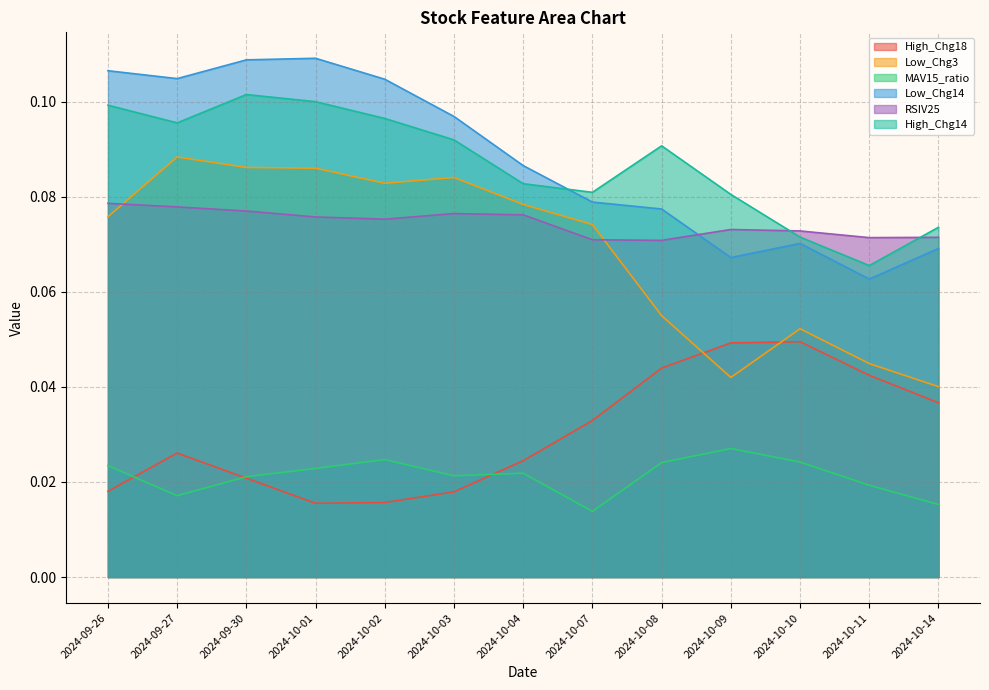

The Low_Chg3 series shows 0.1 at 2024-10-10. True or false?

False